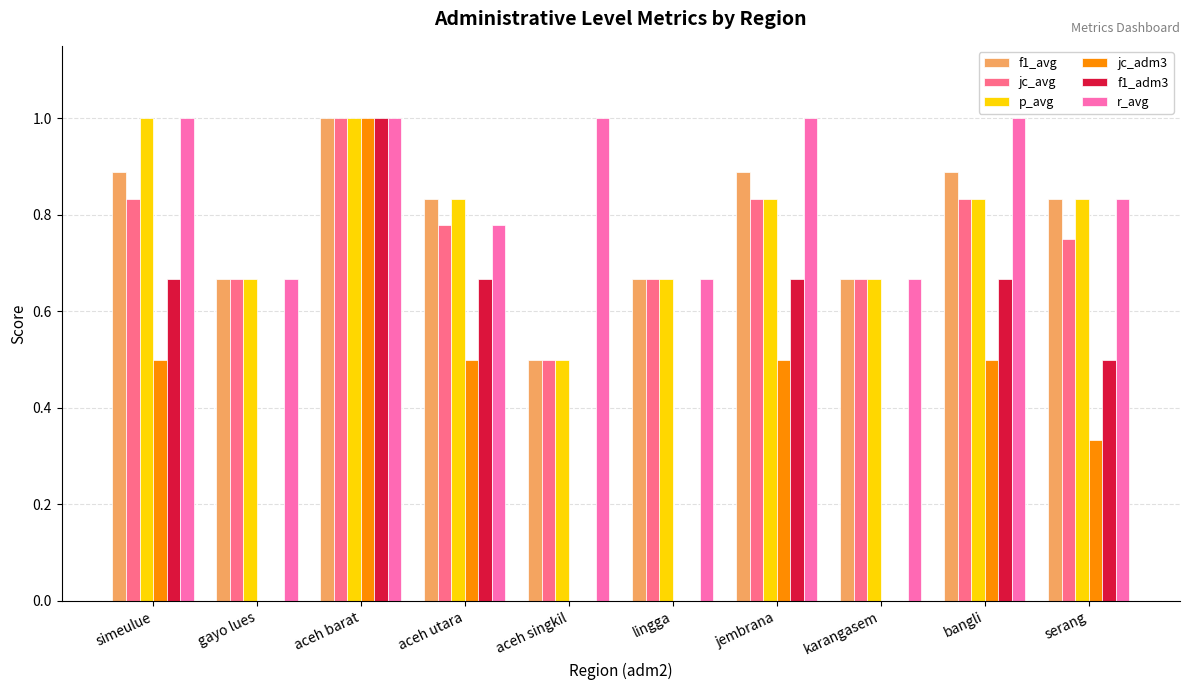

What are all the series names shown in the legend?

f1_avg, jc_avg, p_avg, jc_adm3, f1_adm3, r_avg